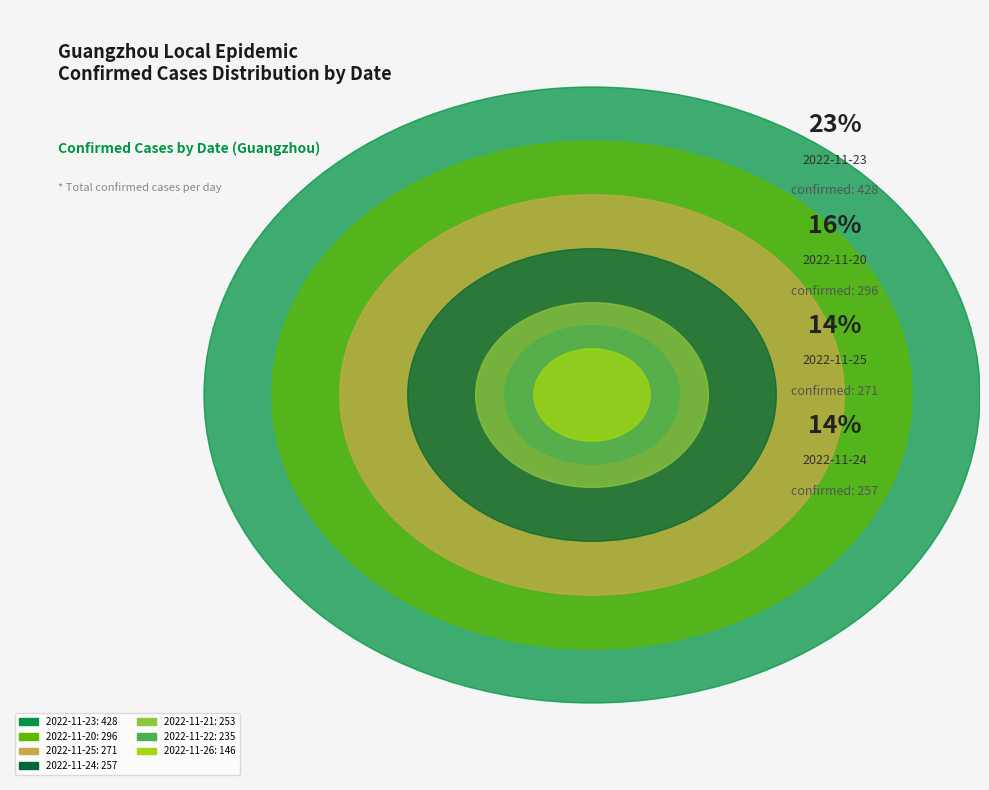

Combined, what portion of the pie is 2022-11-21 and 2022-11-20?

29.1%